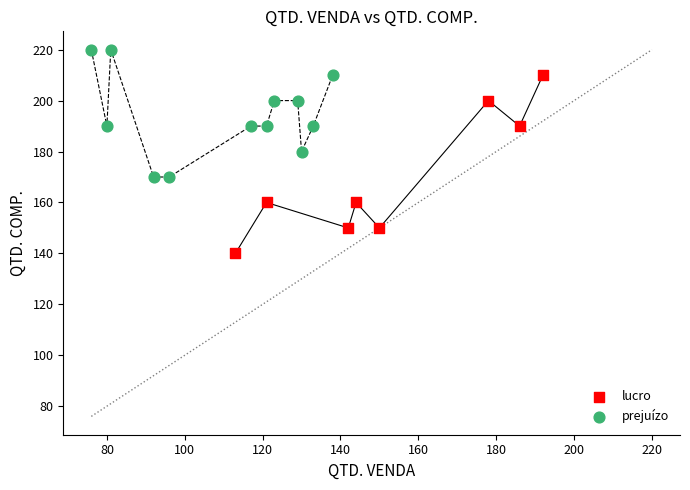

Which series reaches the maximum Y coordinate?

prejuízo